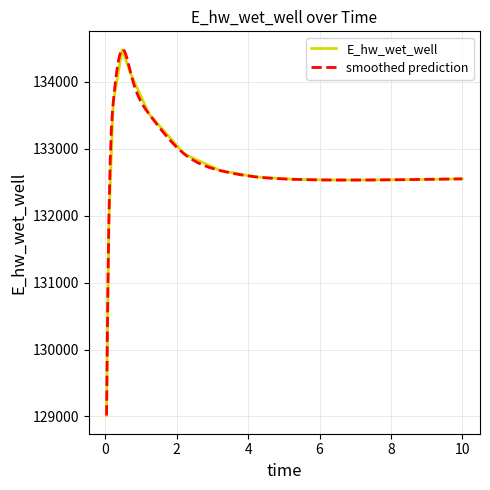

The value at 6.21875 is 132533.4. True or false?

True